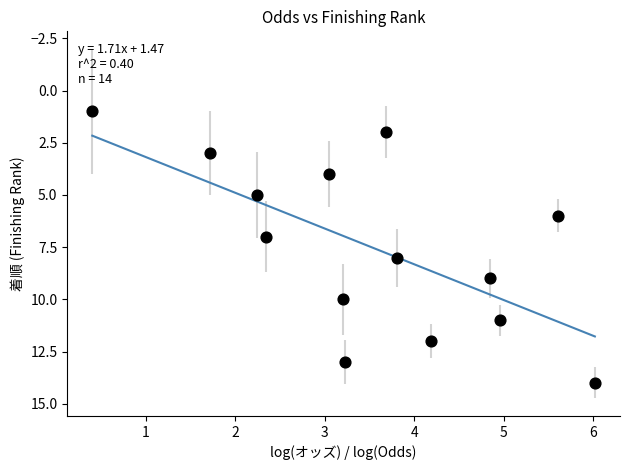

What is the range of Y values (max minus min)?

13